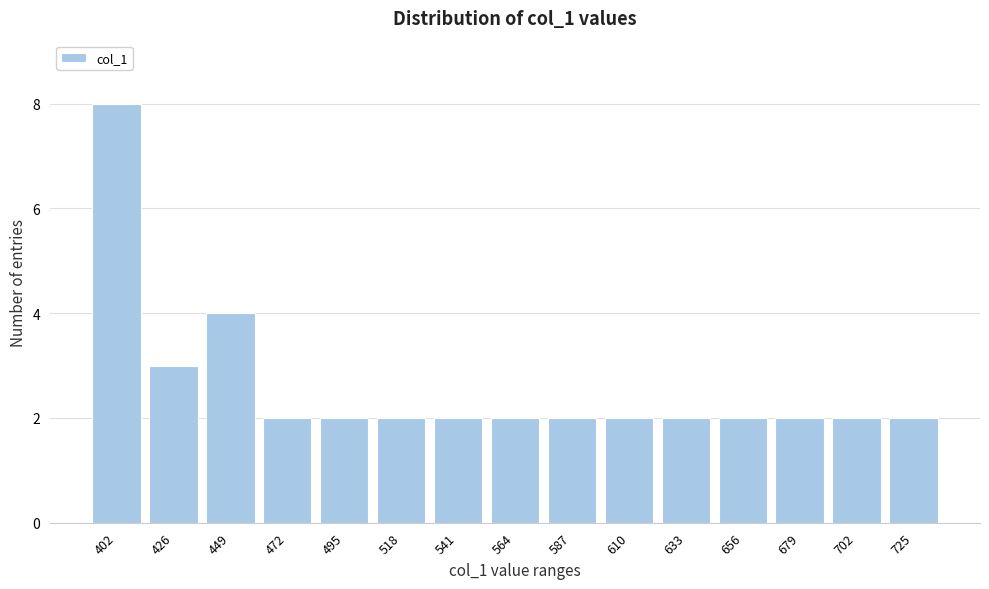

Reading right to left, list all the values displayed in this chart.

725=2	702=2	679=2	656=2	633=2	610=2	587=2	564=2	541=2	518=2	495=2	472=2	449=4	426=3	402=8